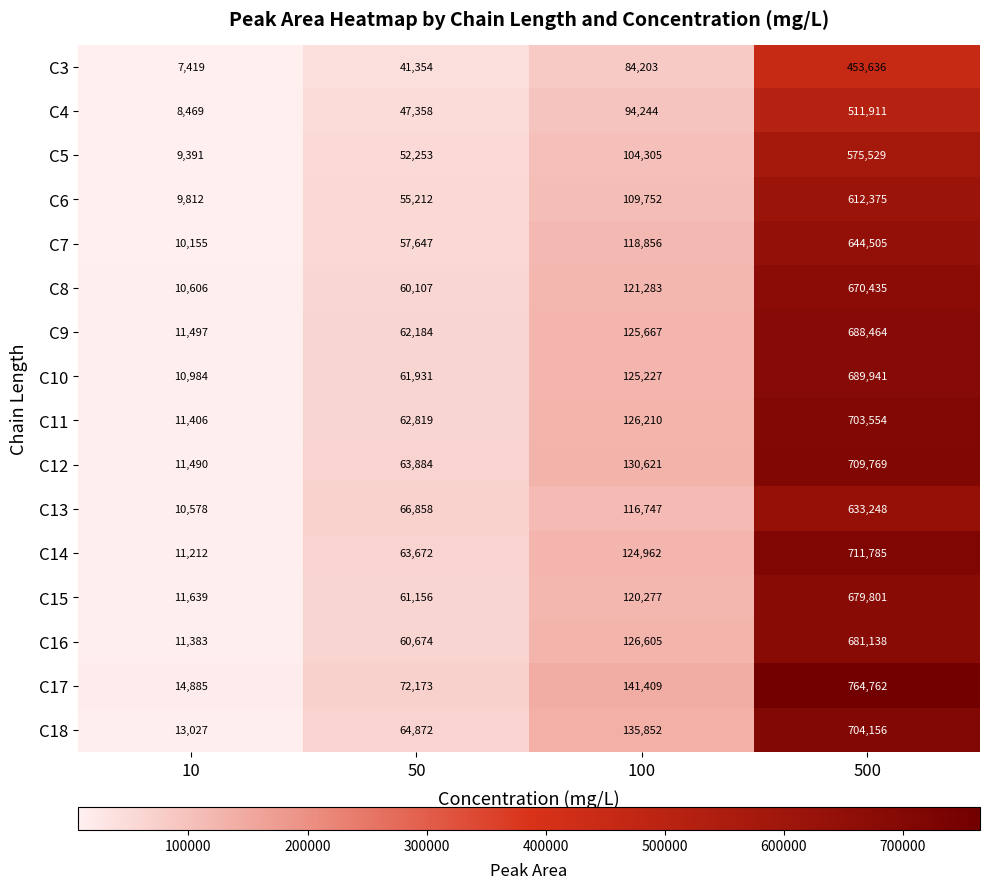

Which category has the highest value in the C8 series?

500